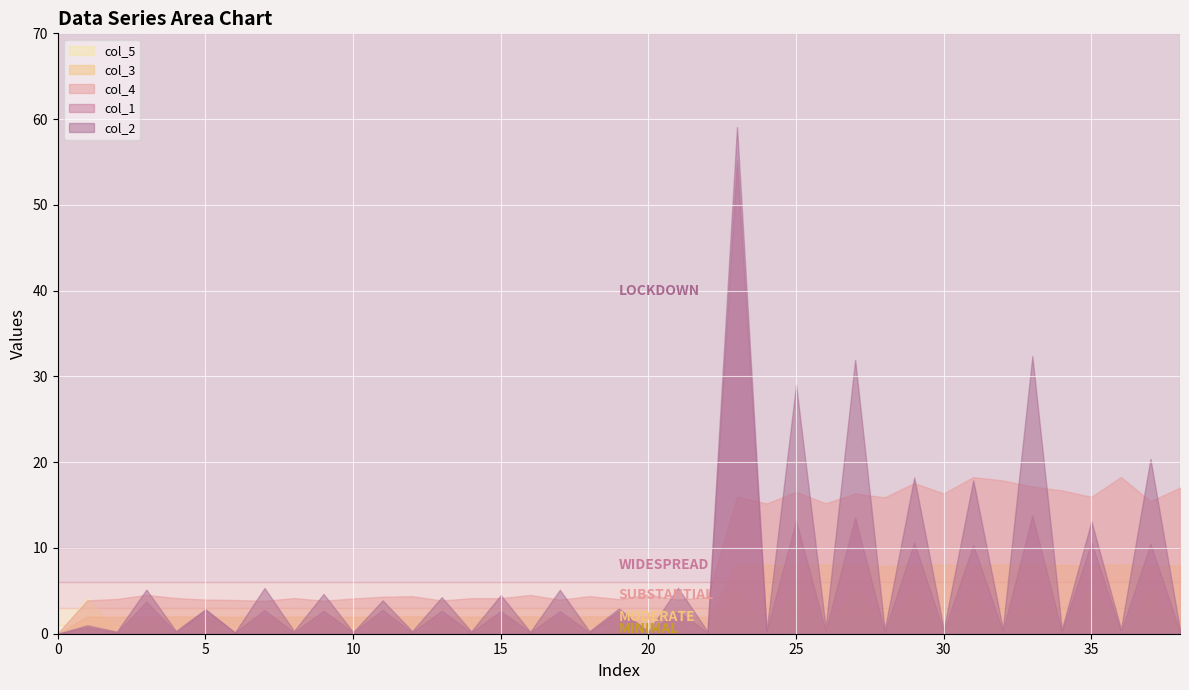

What are all the series names shown in the legend?

col_5, col_3, col_4, col_1, col_2